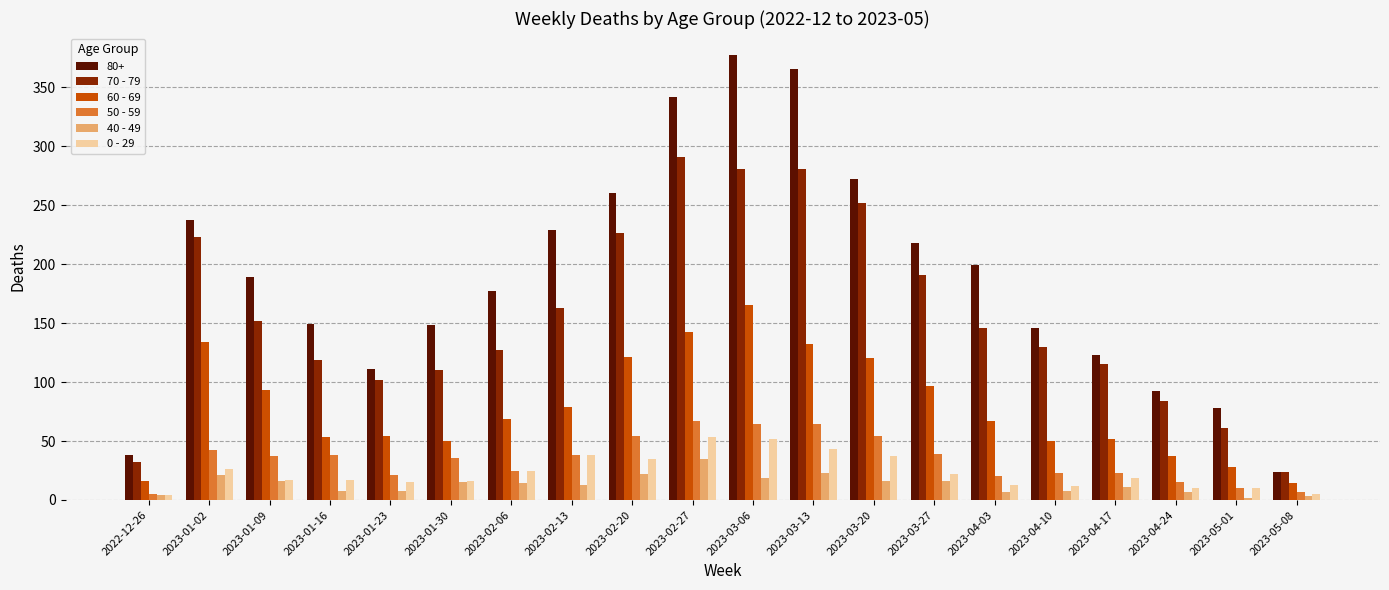

True or false: 0 - 29 has a value of 17 at 2023-01-09.

True